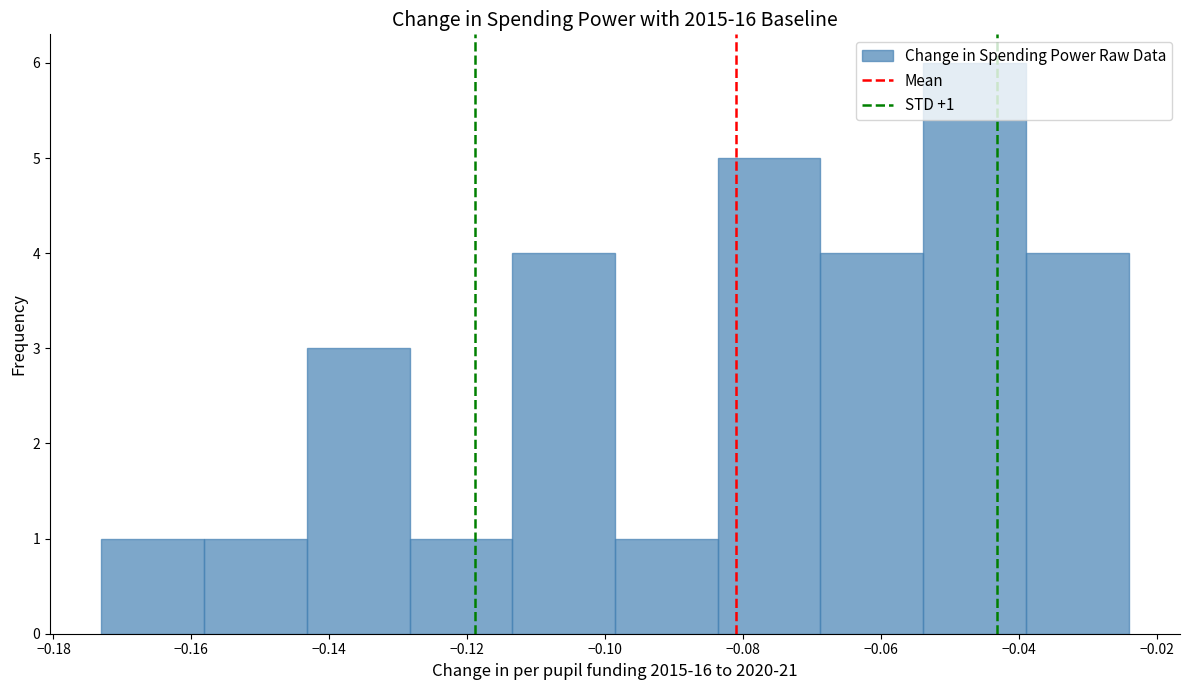

Over which range of the x-axis is the bar tallest?

-0.054 to -0.038